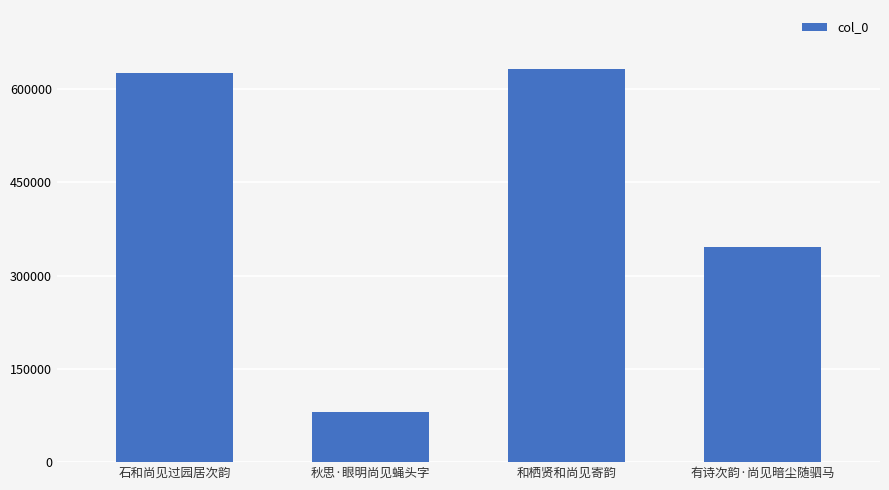

How many values are below 625755?

2